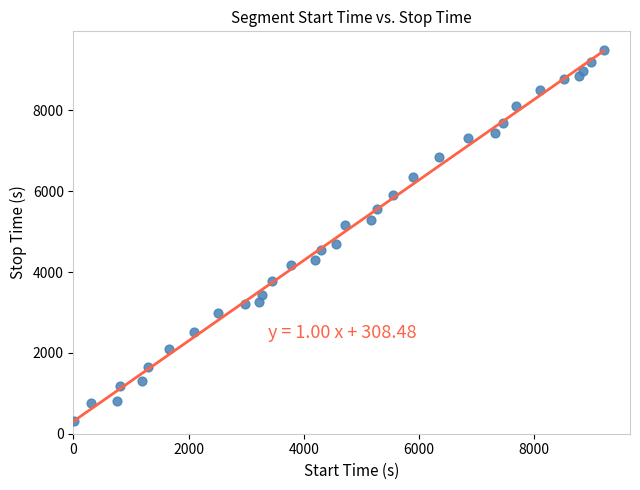

What is the range of Y values (max minus min)?

9190